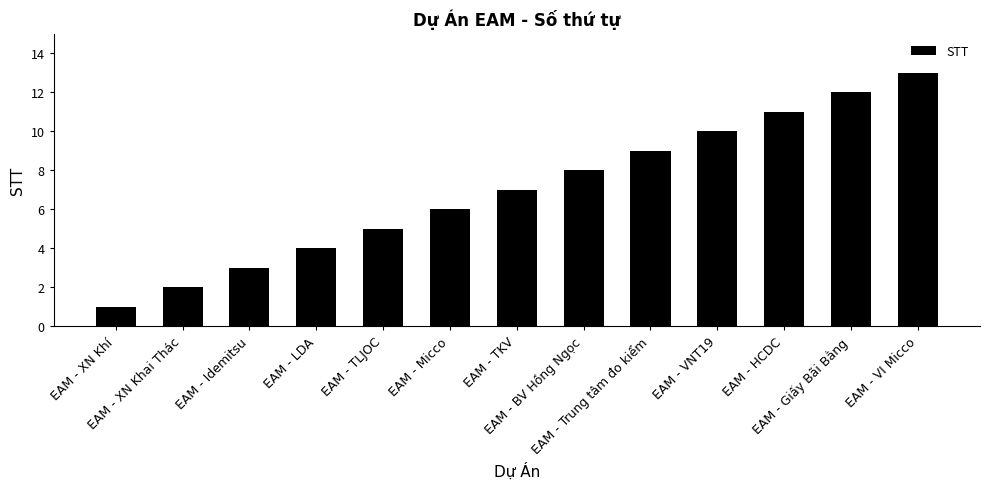

Does the chart contain any negative values?

No